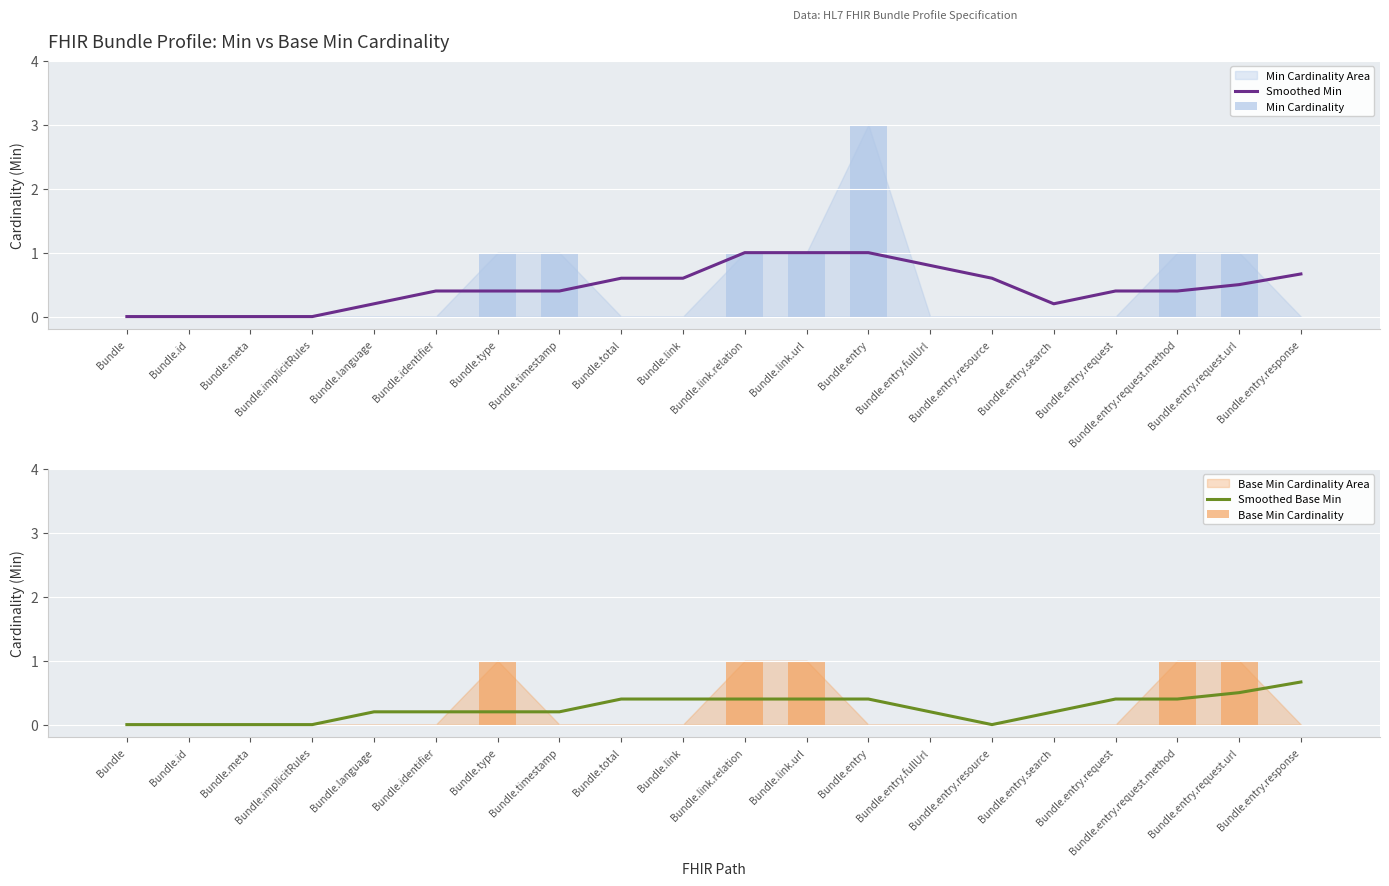

The Smoothed Min series shows 1.8 at Bundle.entry. True or false?

False